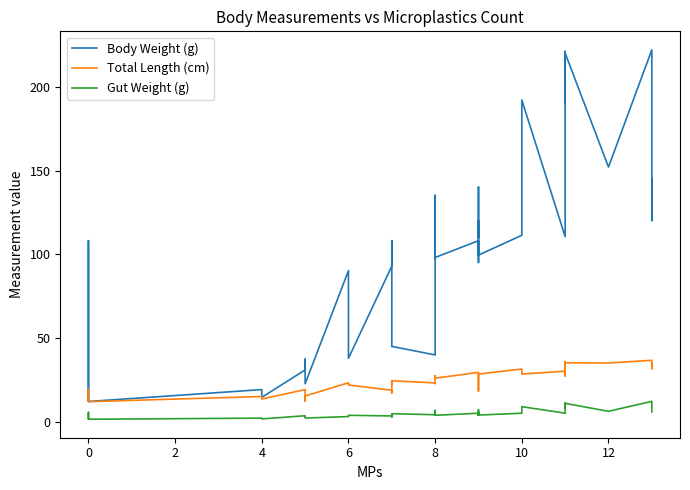

What are all the series names shown in the legend?

Body Weight (g), Total Length (cm), Gut Weight (g)